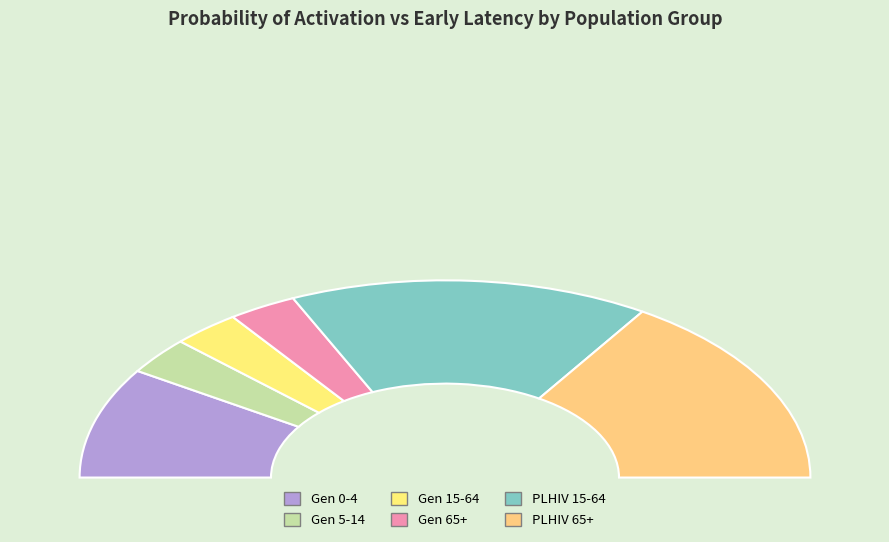

The Gen 15-64 slice represents 15% of the pie. True or false?

False